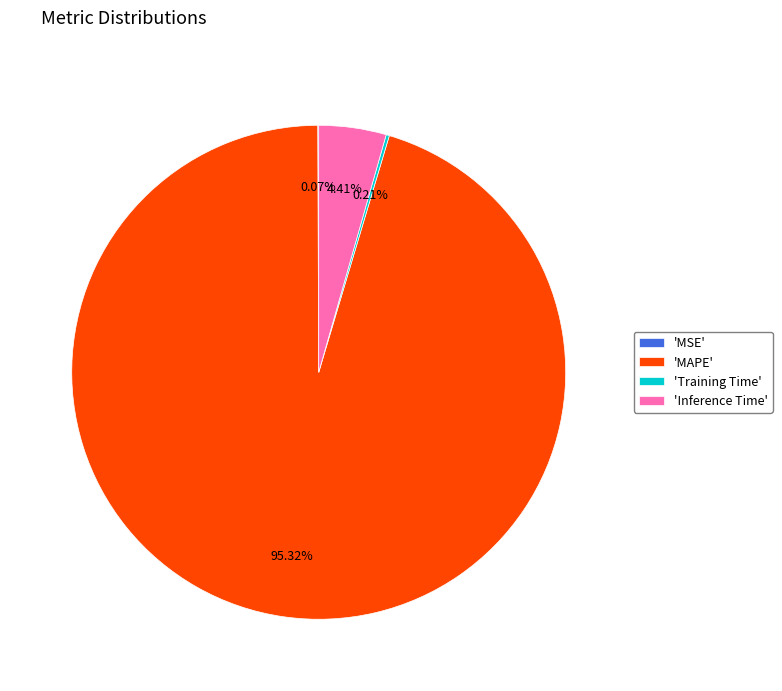

Which category has the biggest portion of the pie?

'MAPE'